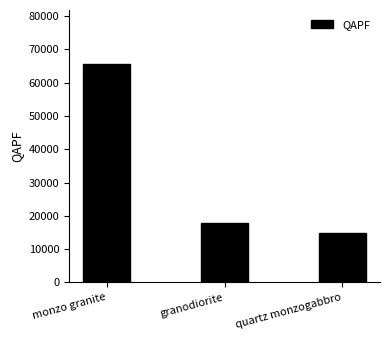

Reading left to right, list all the values displayed in this chart.

monzo granite=65483	granodiorite=17826	quartz monzogabbro=14903